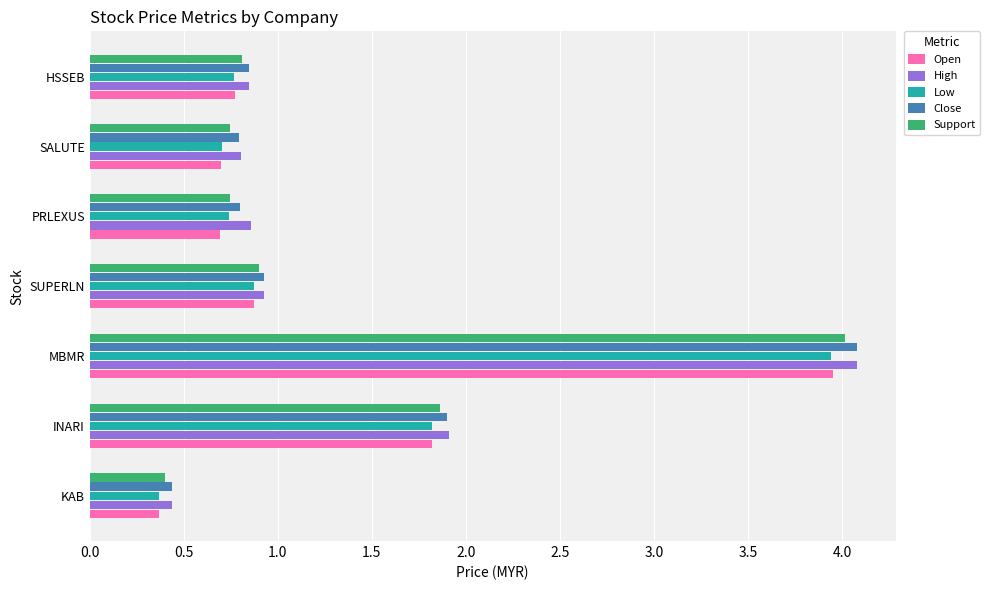

What is the difference between the maximum and minimum values in the Open series?

3.6